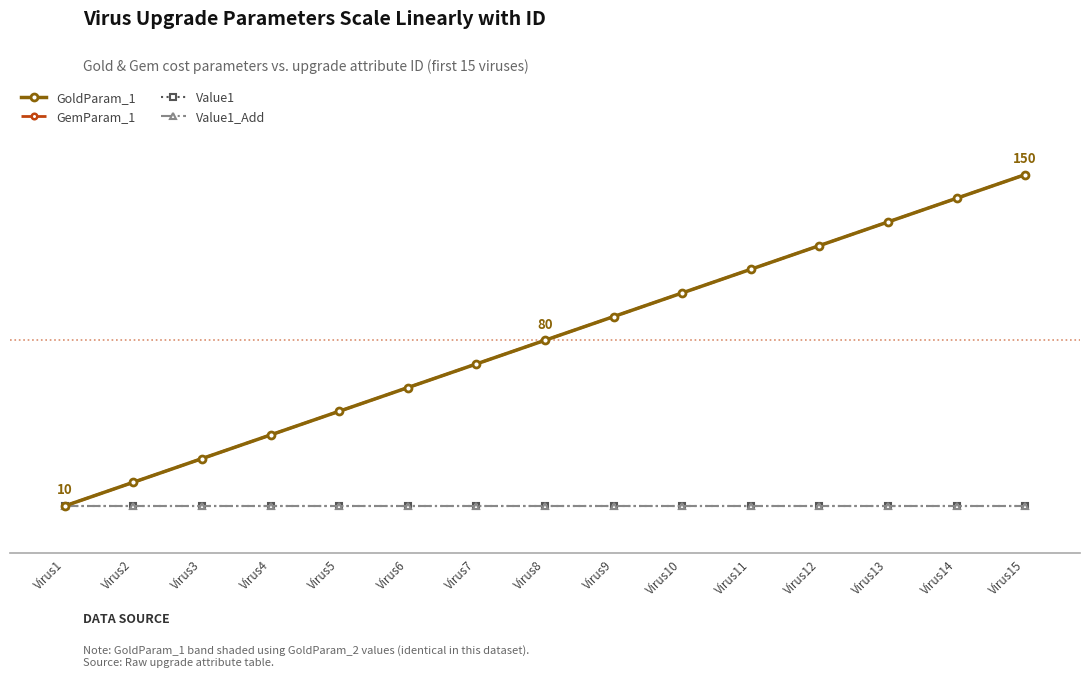

True or false: Value1_Add and GemParam_1 cross at least once.

False